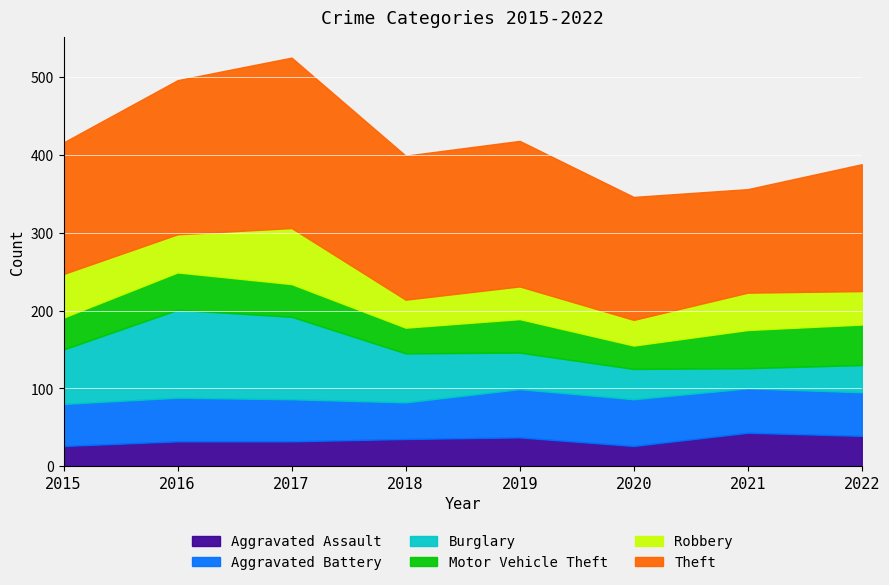

What is the difference between the maximum and minimum values in the Motor Vehicle Theft series?

22